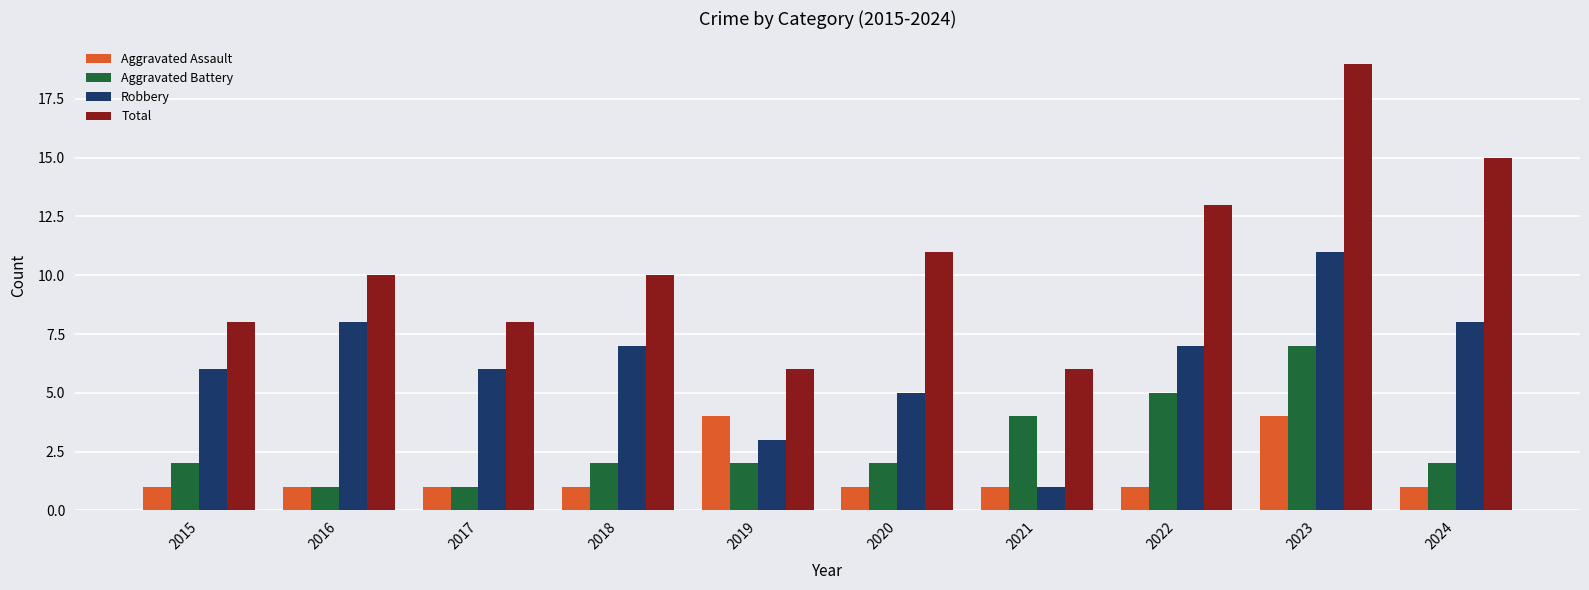

Which category has the highest value in the Aggravated Battery series?

2023